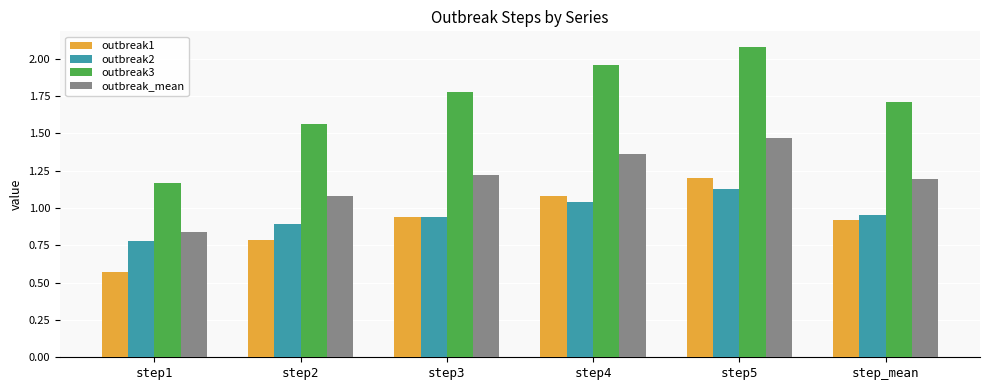

What is the average value of the outbreak3 series?

1.7